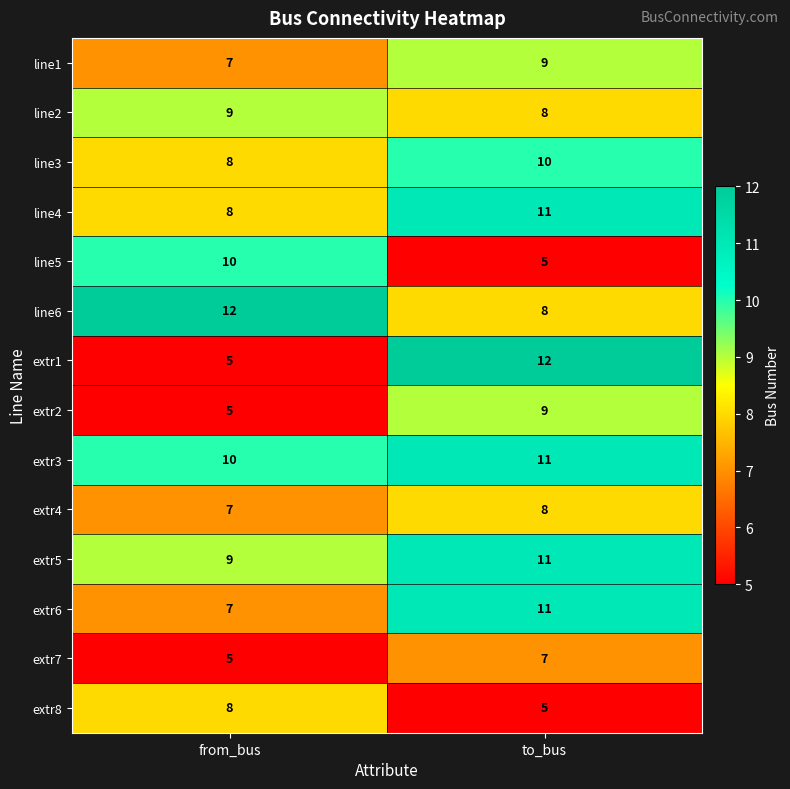

How many data points does each series have?

2